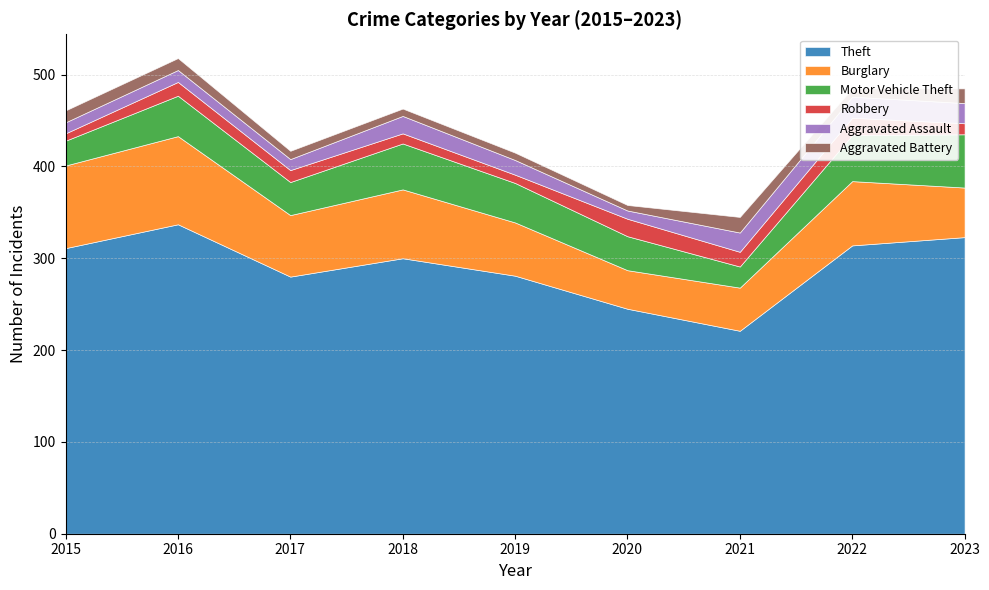

How many interior local peaks does the Burglary series have?

3